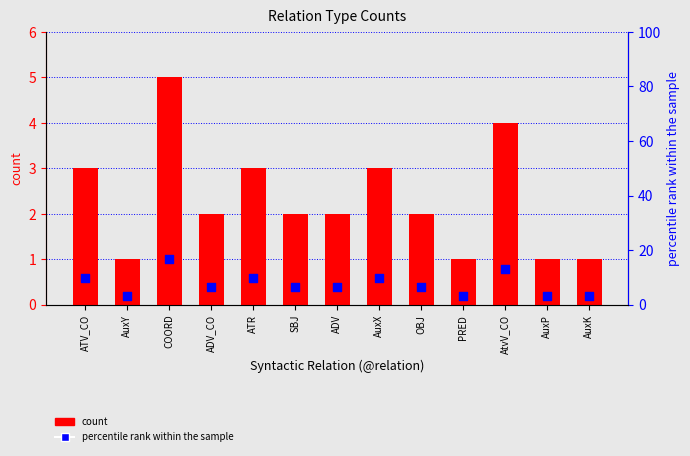

Which series has the largest total across all categories?

percentile rank within the sample